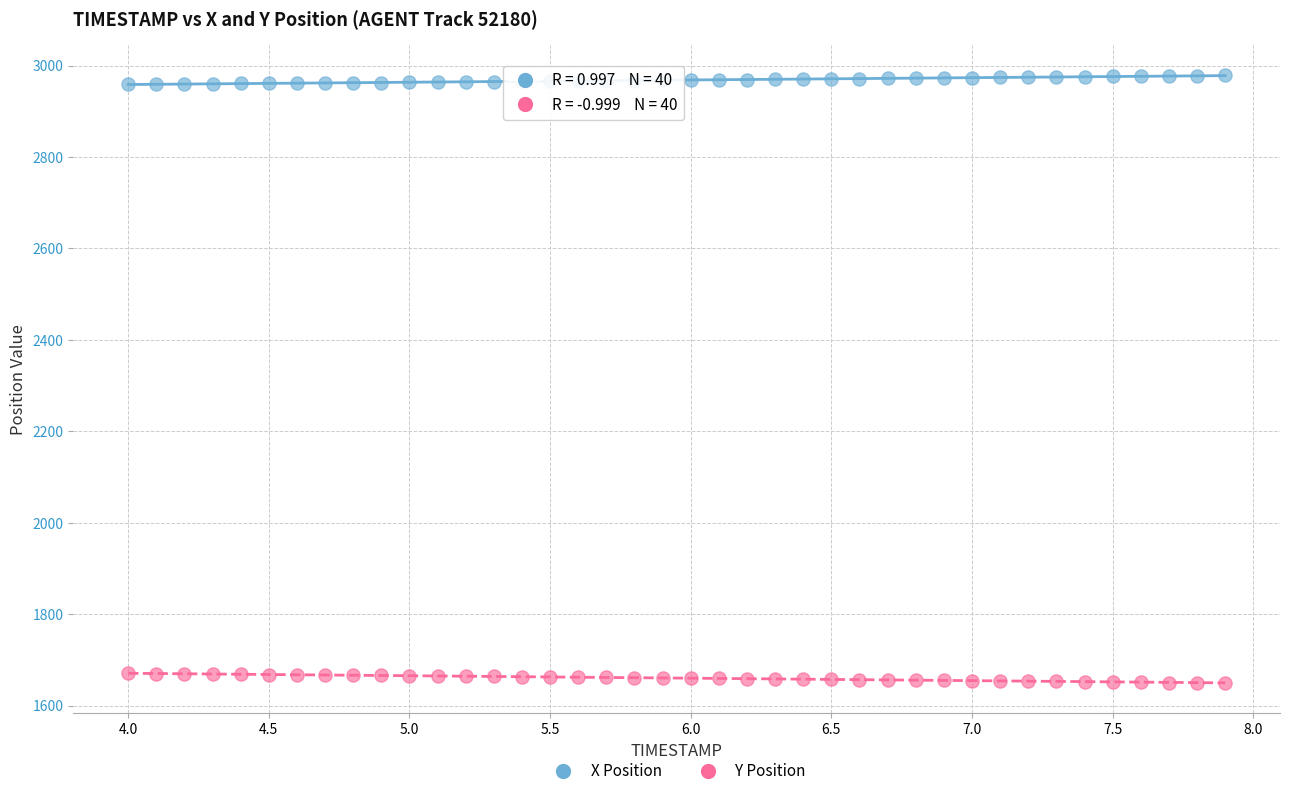

What is the X range (max minus min) for the scatter plot?

3.9